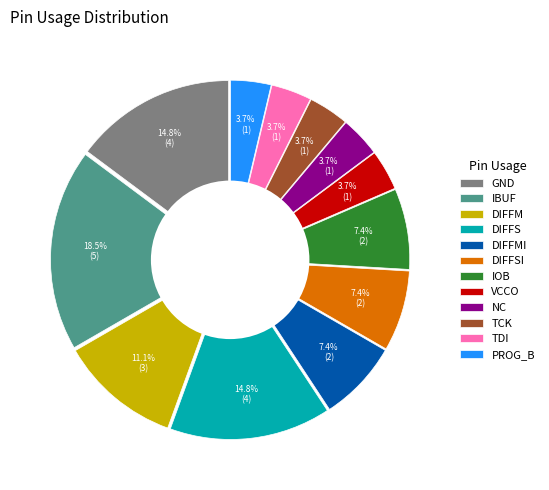

What percentage is NOT represented by DIFFMI?

92.6%